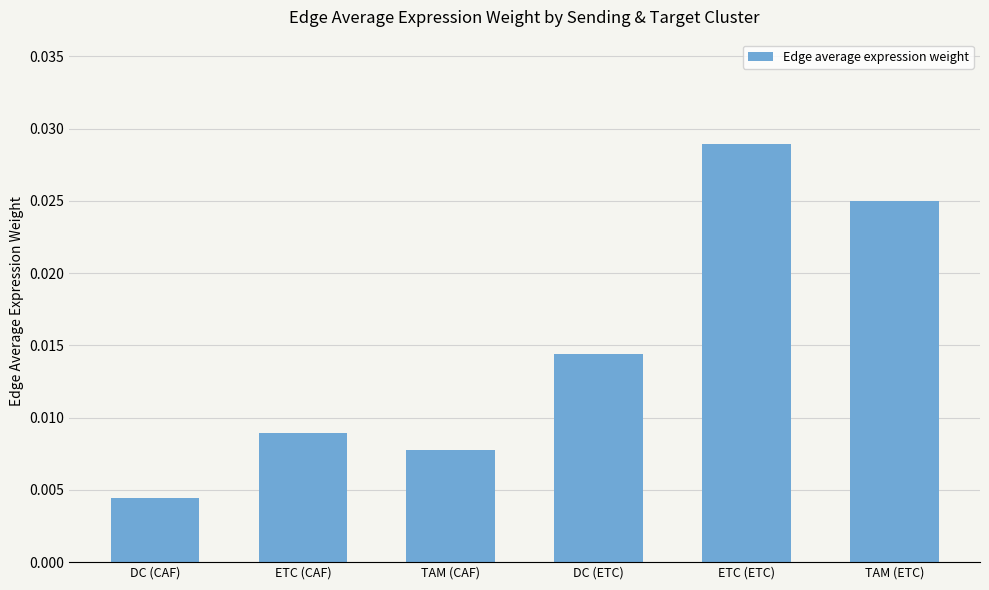

List the labels in order of value, smallest first.

DC (CAF), TAM (CAF), ETC (CAF), DC (ETC), TAM (ETC), ETC (ETC)